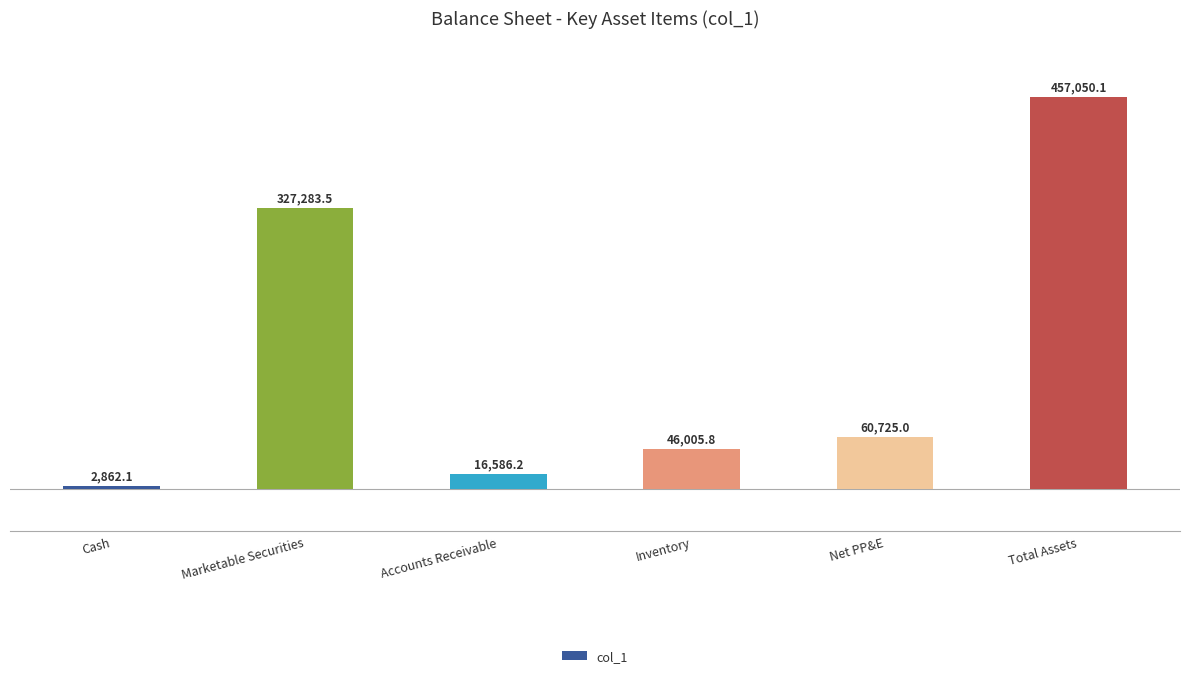

What is the difference between the maximum and second lowest values?

440463.9